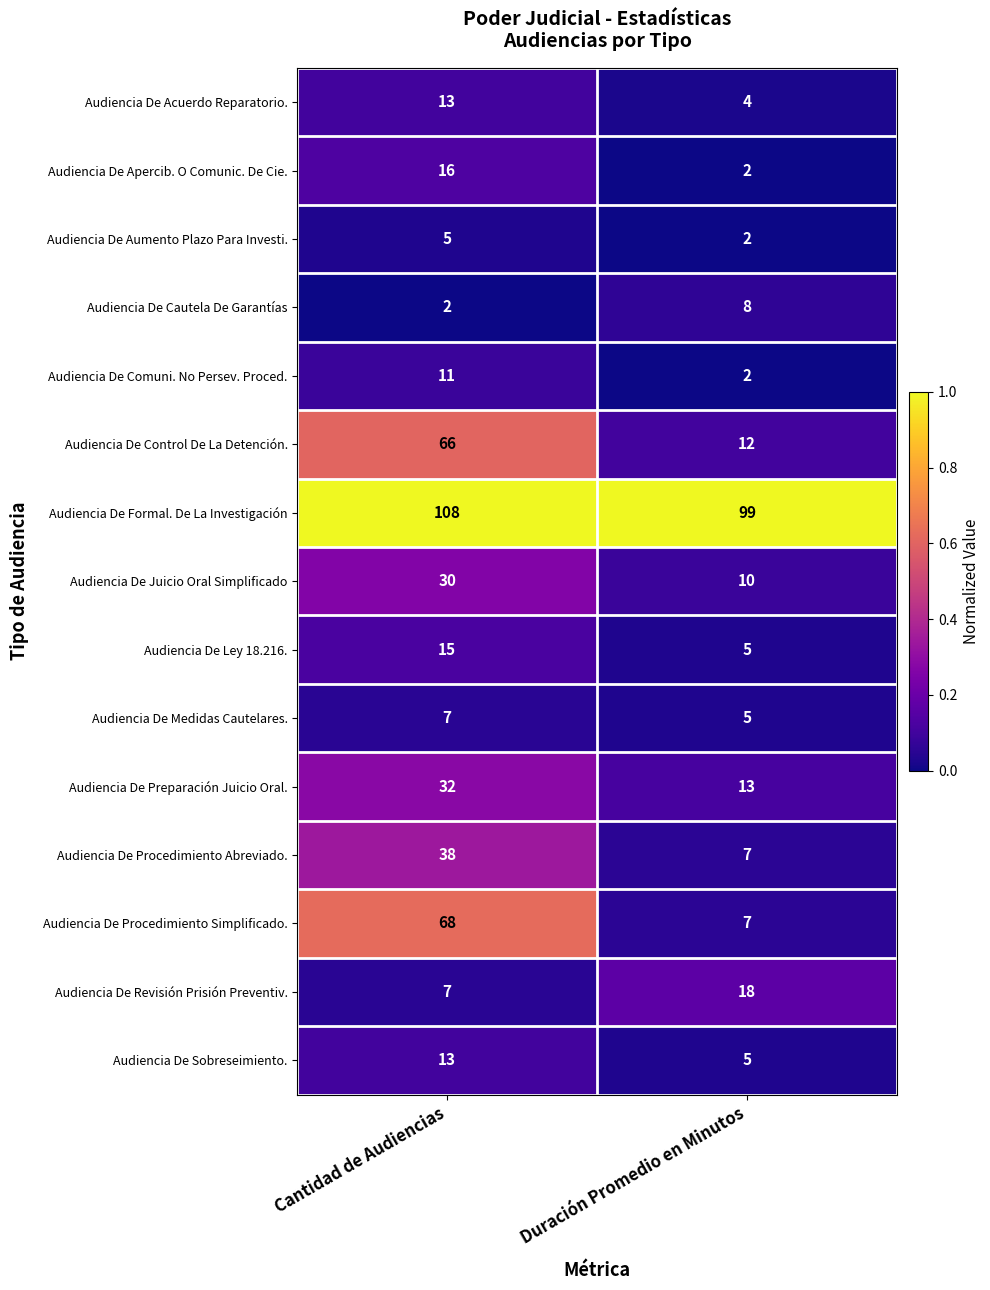

Rank the categories by Audiencia De Procedimiento Simplificado. value from lowest to highest.

Duración Promedio en Minutos, Cantidad de Audiencias